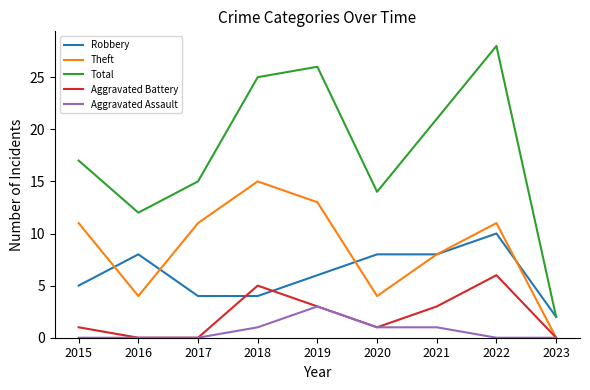

What is the maximum value shown in the chart?

28